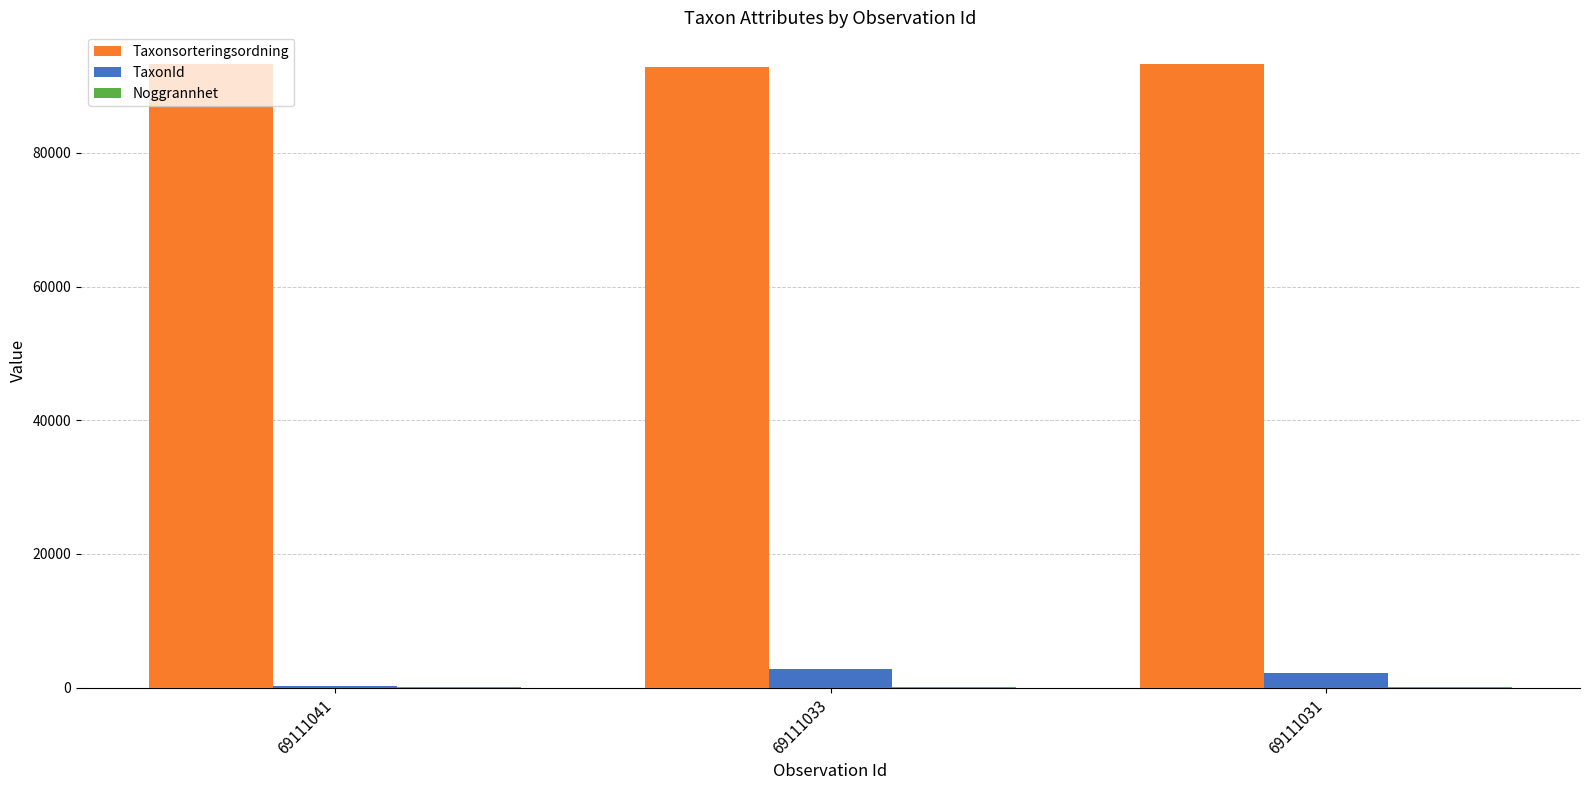

What is the sum of all Taxonsorteringsordning values?

279541